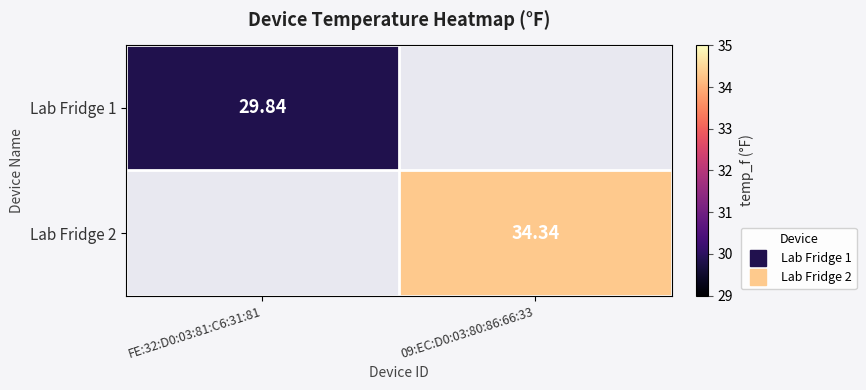

What is the maximum value for Lab Fridge 1?

29.8